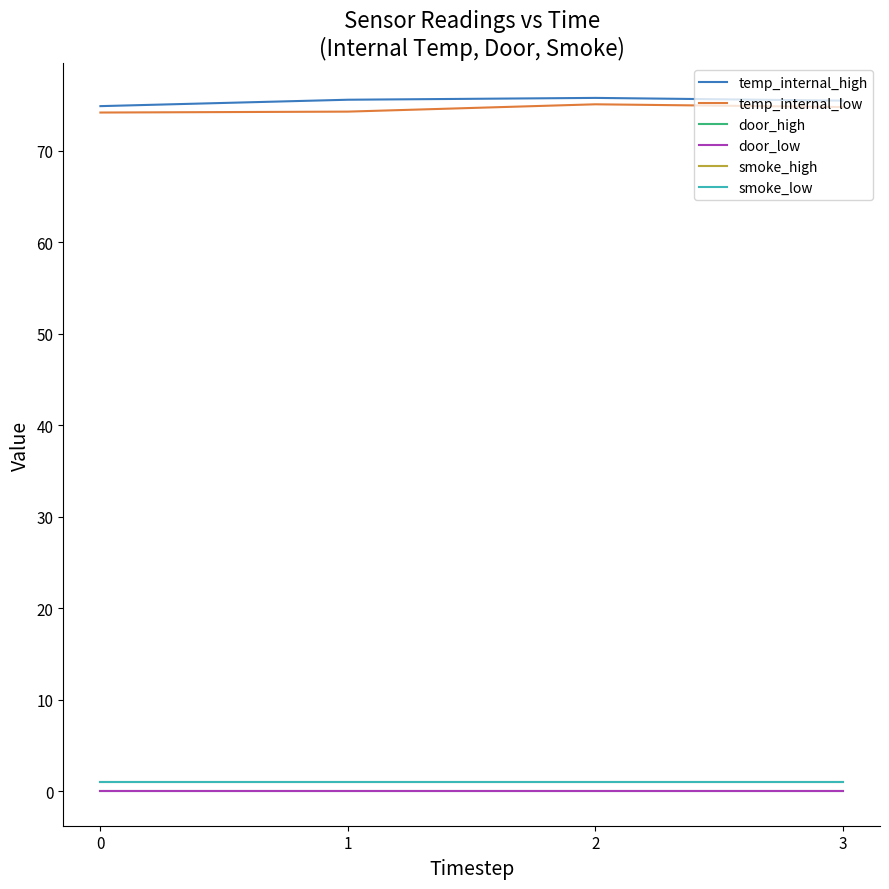

Does the chart display data point markers on the line(s)?

No